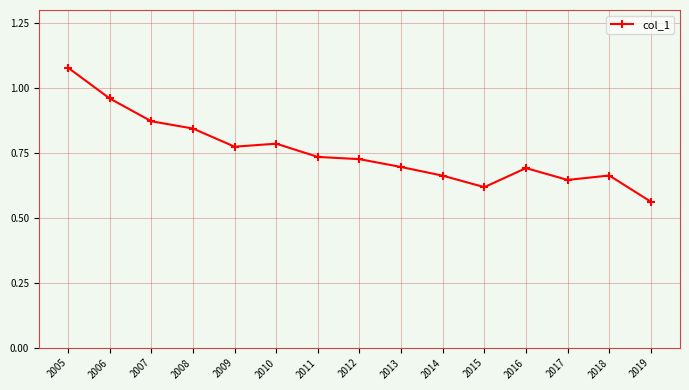

Between 2014 and 2013, which is larger?

2013